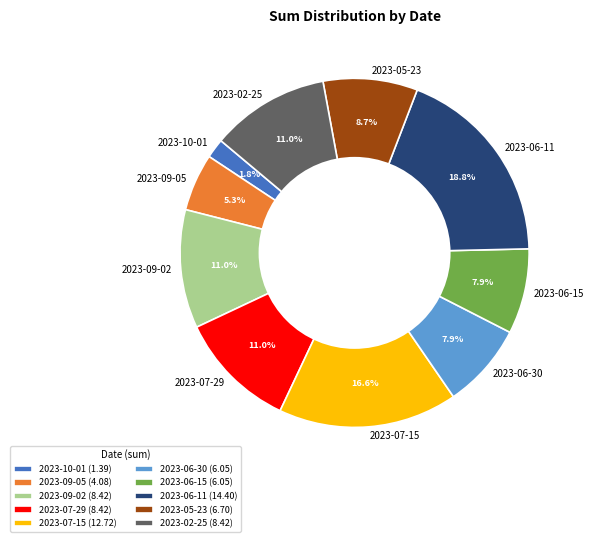

What percentage do 2023-07-29 and 2023-06-30 together represent?

18.9%